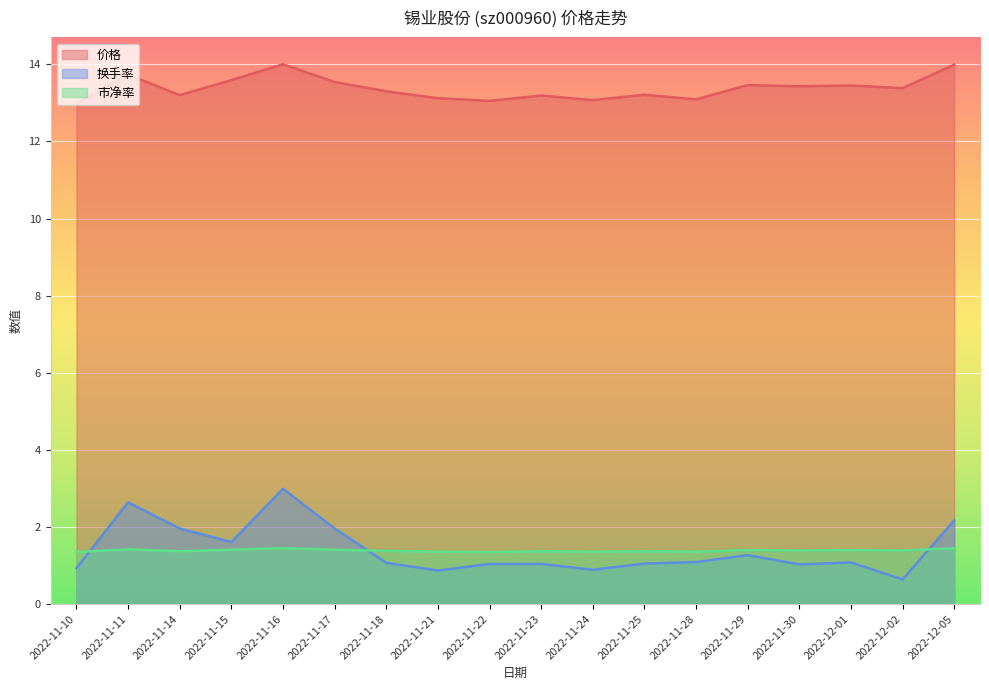

True or false: 价格 has more than 1 points higher than both neighbors.

True